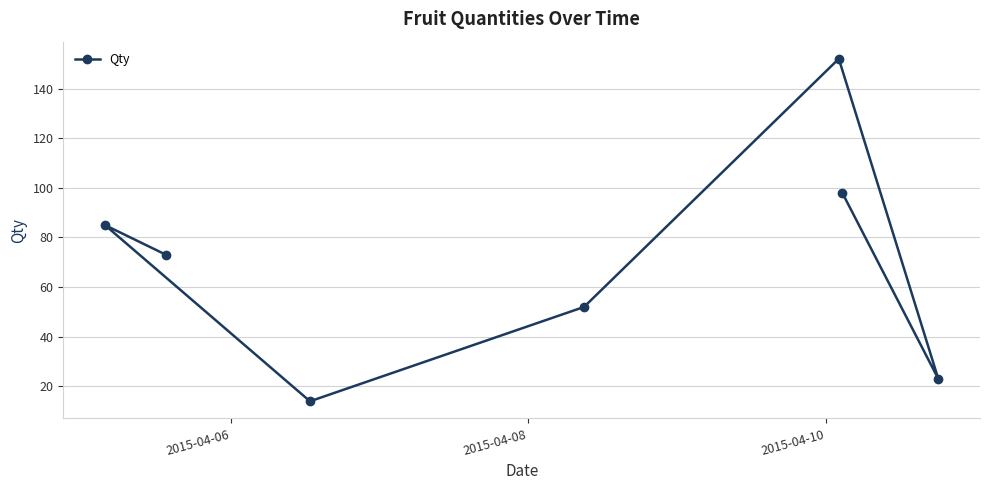

What is the value of the 1st point from the left?

85